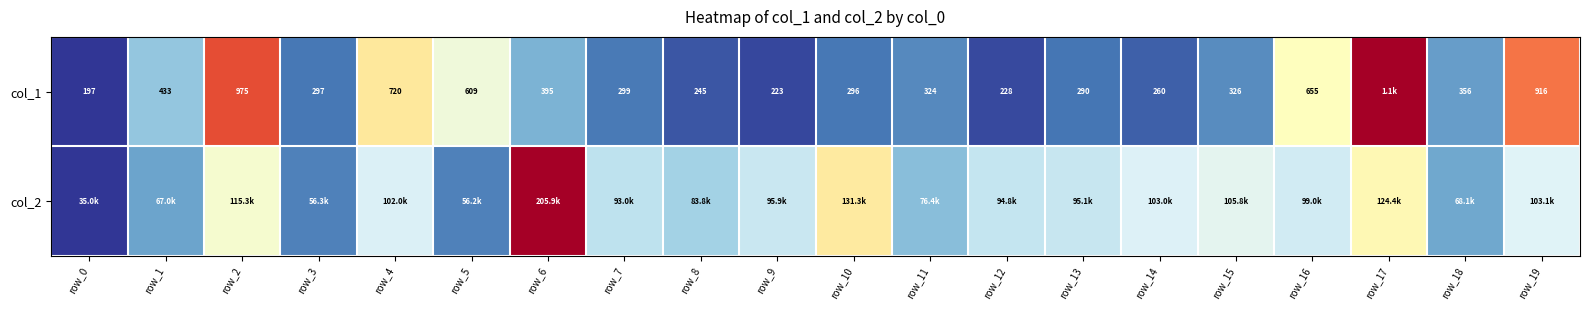

Between row_17 and row_3, which is larger?

row_17